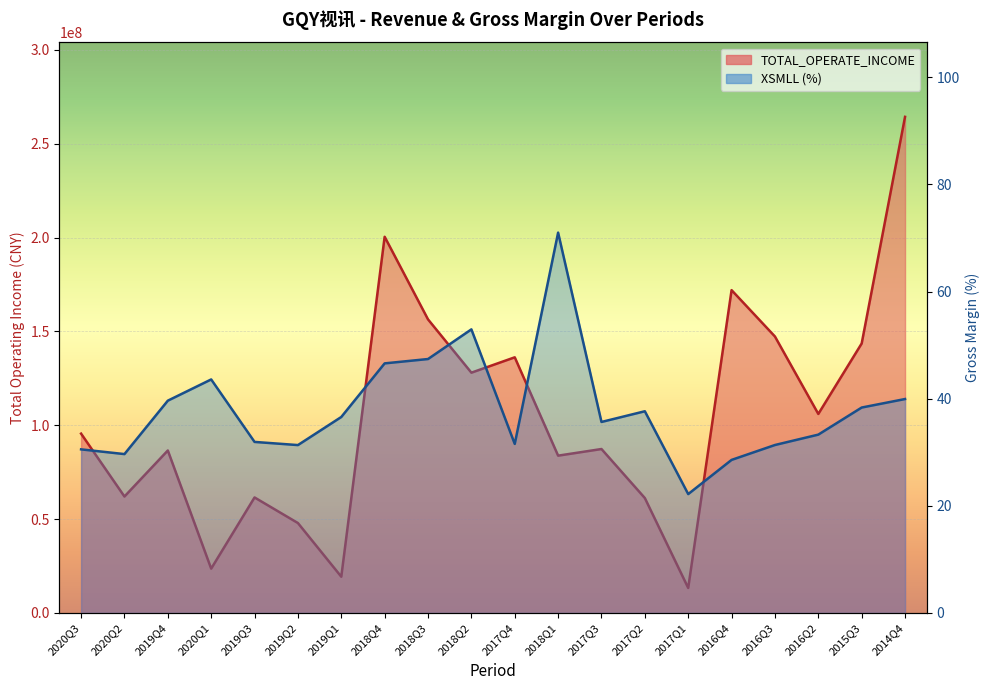

The XSMLL series shows 31.3 at 2017Q1. True or false?

False